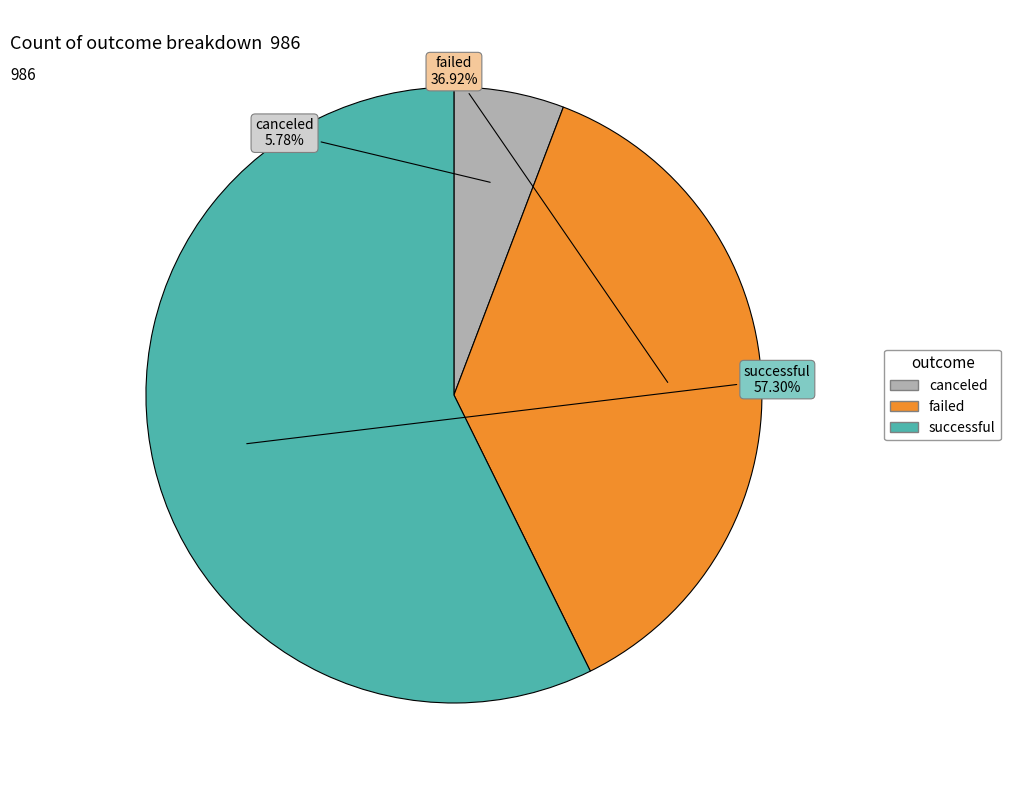

Is there a majority slice in this chart?

Yes